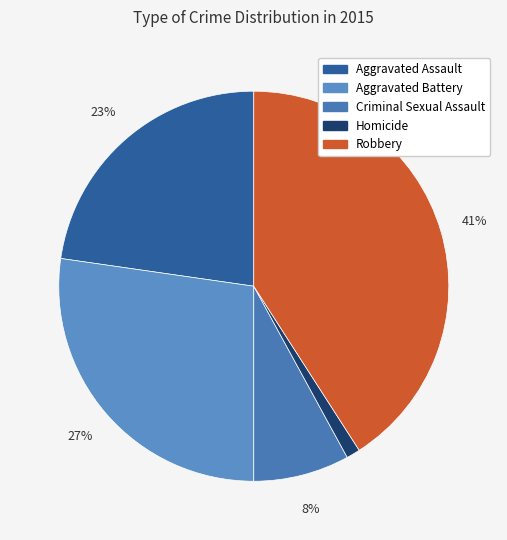

Is it true that Criminal Sexual Assault is 17% of the pie?

False